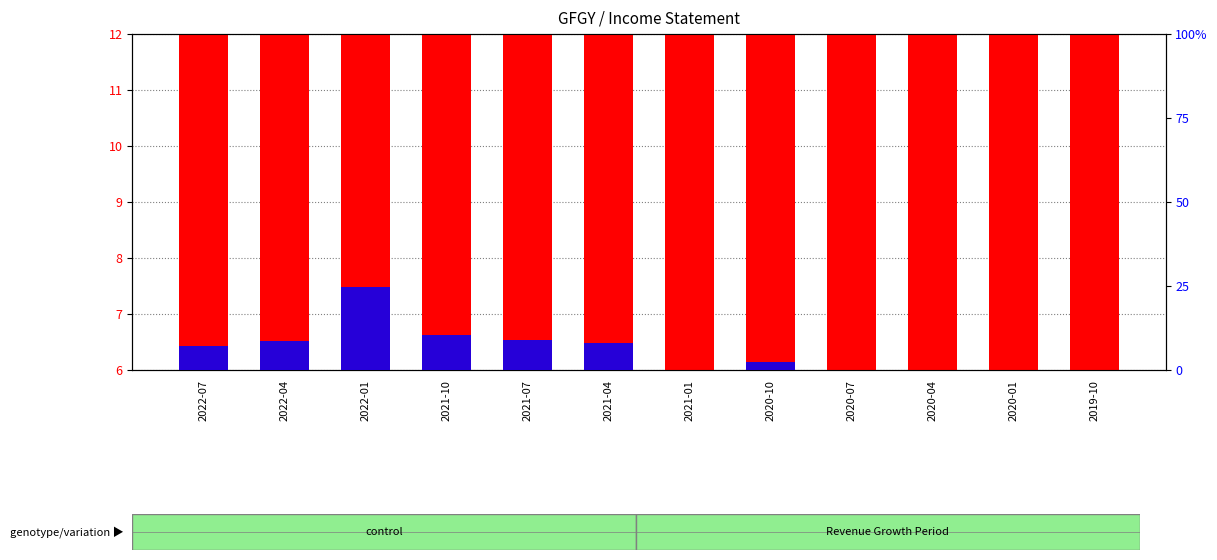

Is it true that count equals 4.3 at 2020-01?

False